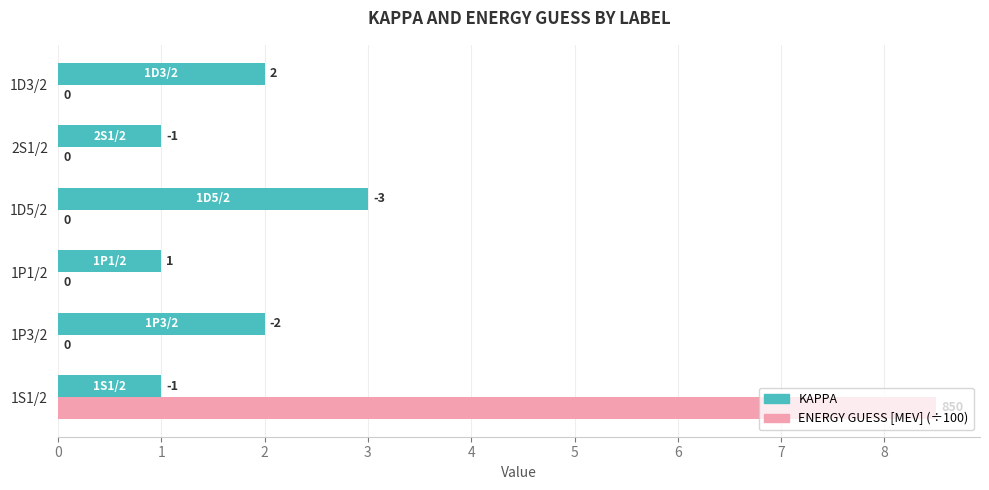

The KAPPA series shows 3.6 at 1D3/2. True or false?

False